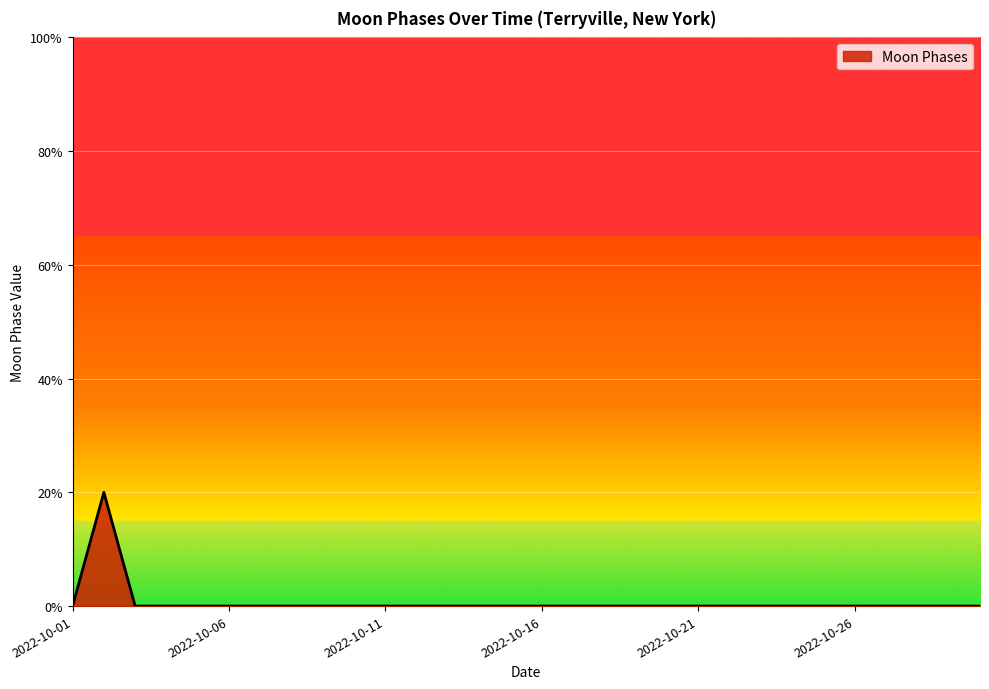

Rank the categories by value from highest to lowest.

2022-10-02, 2022-10-01, 2022-10-03, 2022-10-04, 2022-10-05, 2022-10-06, 2022-10-07, 2022-10-08, 2022-10-09, 2022-10-10, 2022-10-11, 2022-10-12, 2022-10-13, 2022-10-14, 2022-10-15, 2022-10-16, 2022-10-17, 2022-10-18, 2022-10-19, 2022-10-20, 2022-10-21, 2022-10-22, 2022-10-23, 2022-10-24, 2022-10-25, 2022-10-26, 2022-10-27, 2022-10-28, 2022-10-29, 2022-10-30